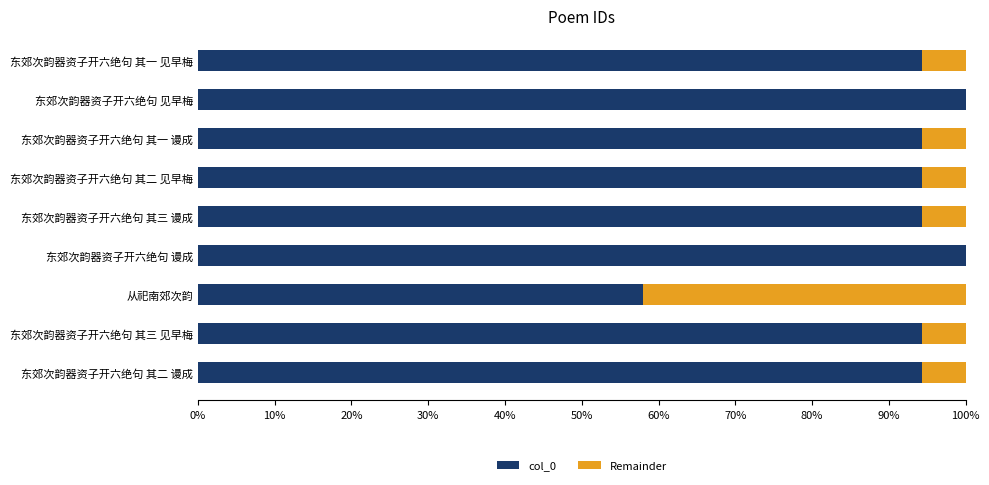

The col_0 series shows 126.8 at 东郊次韵器资子开六绝句 其三 见早梅. True or false?

False